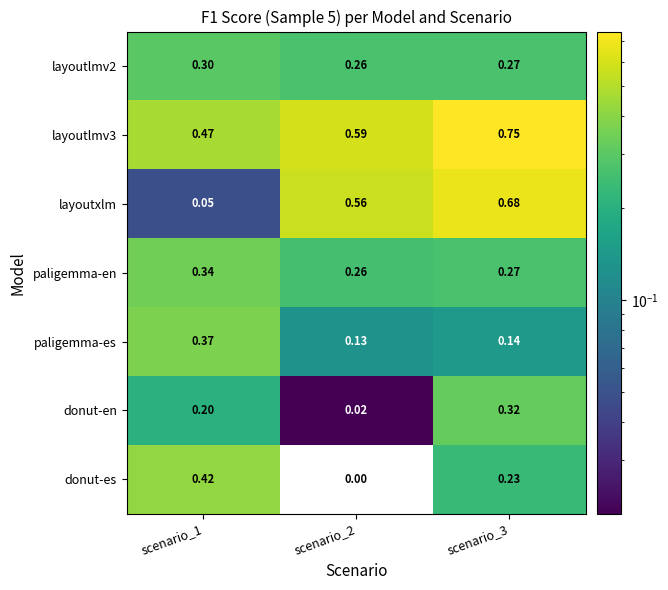

Which series has the widest spread of values?

layoutxlm